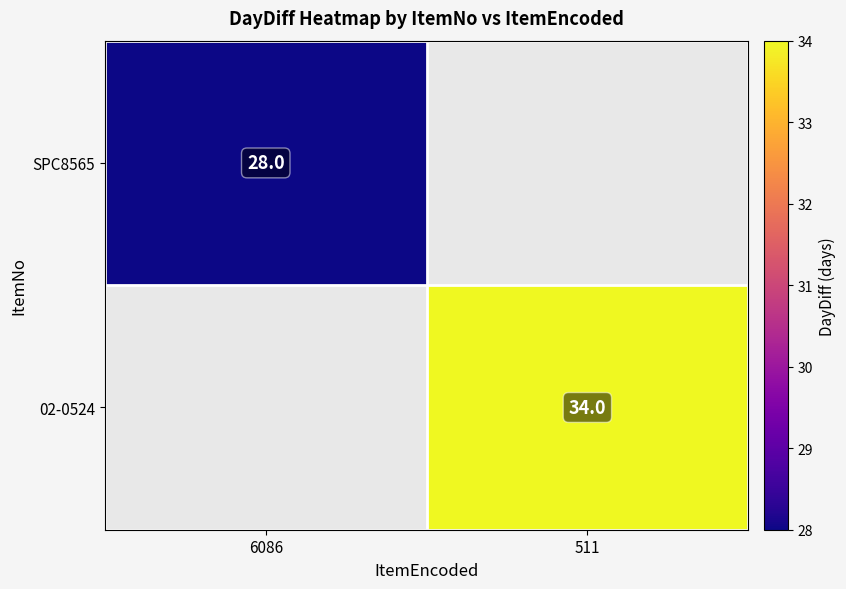

Between 511 and 6086, which is larger?

6086